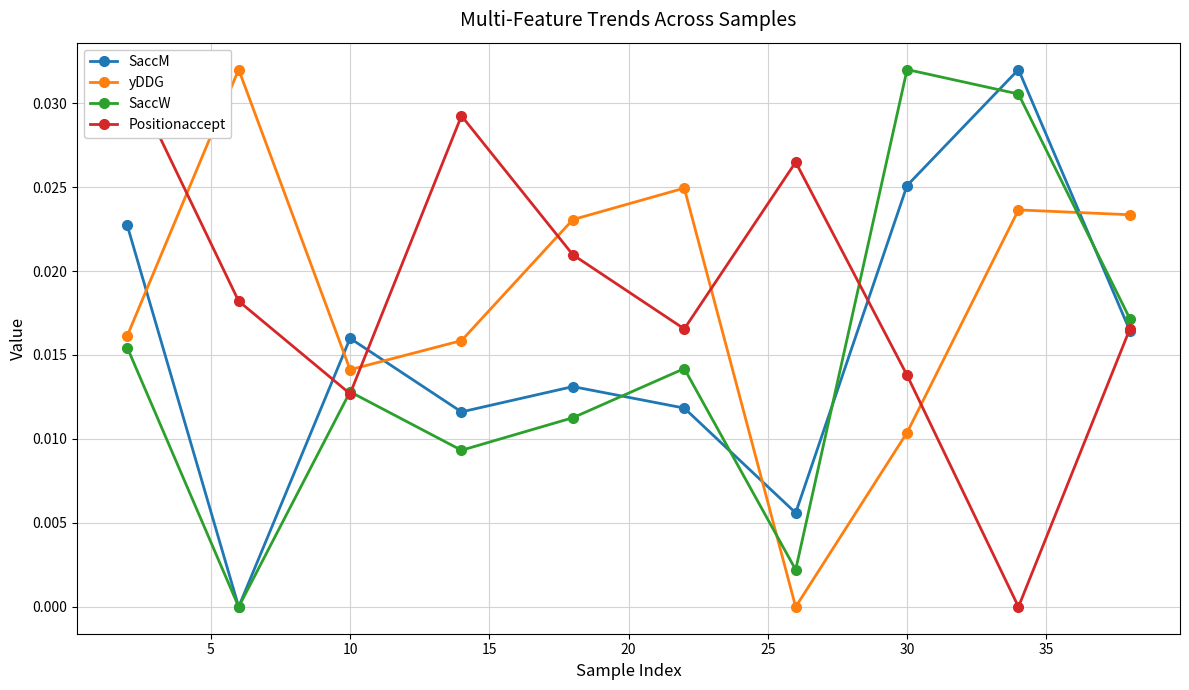

Does the chart have visible grid lines?

Yes